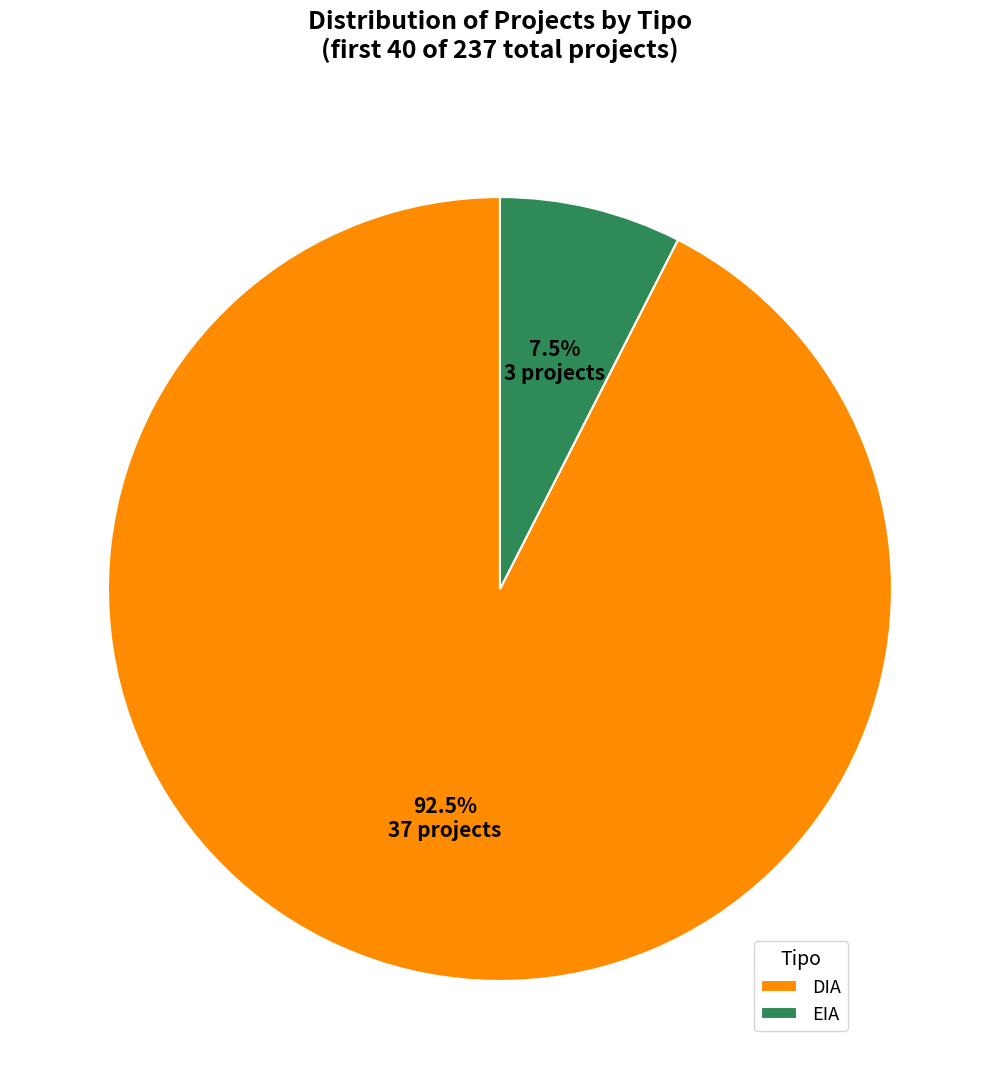

Is the sum of EIA and DIA greater than half?

Yes